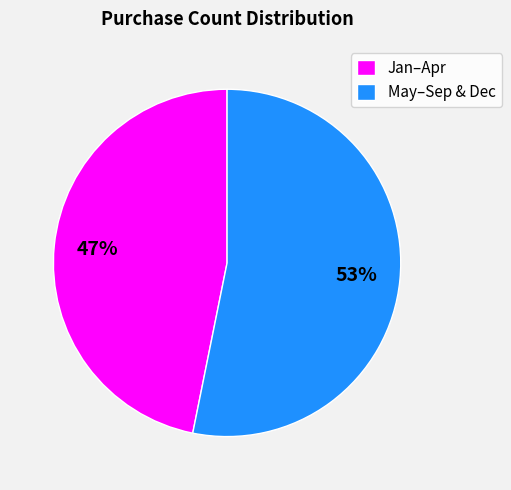

Combined, do Jan–Apr and May–Sep & Dec account for over 50%?

Yes